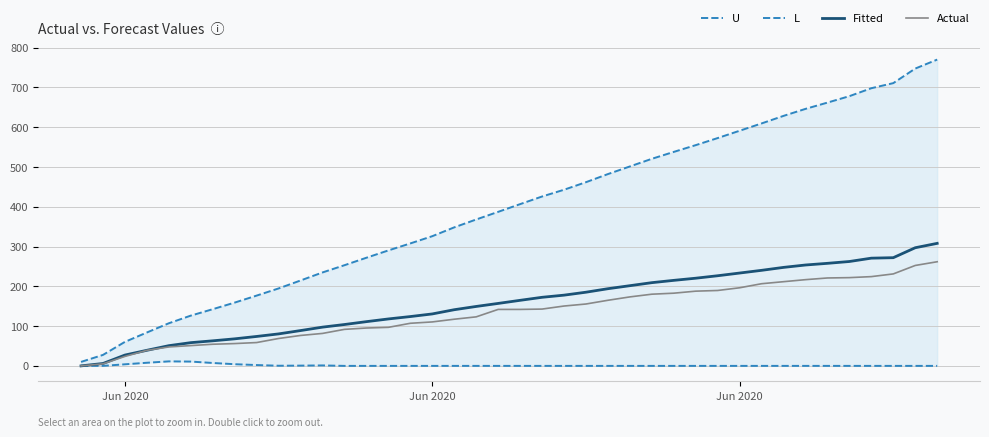

How many lines are shown in the chart?

4